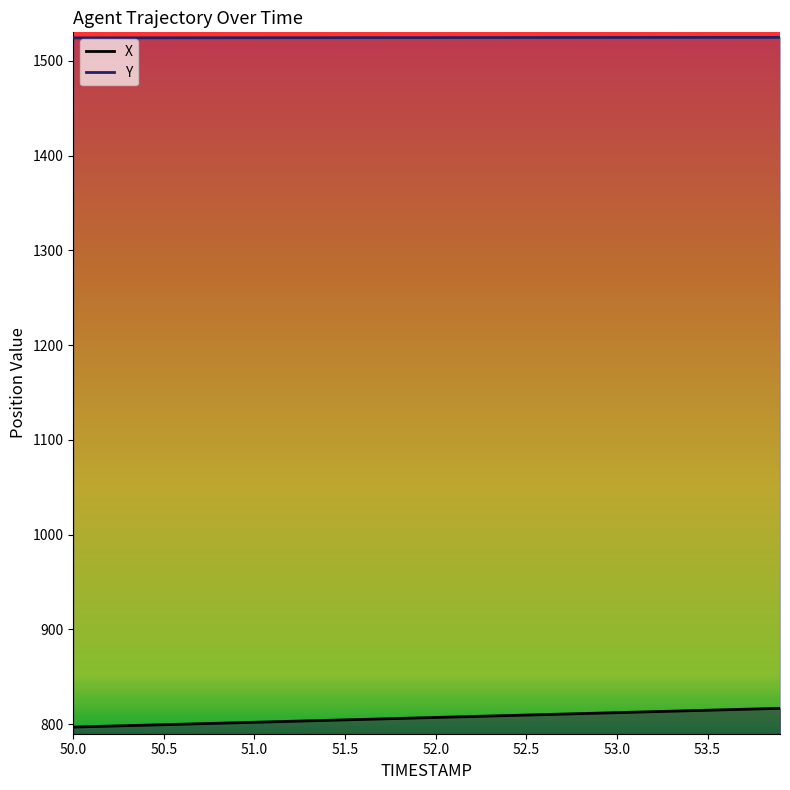

True or false: Y and X cross at least once.

False